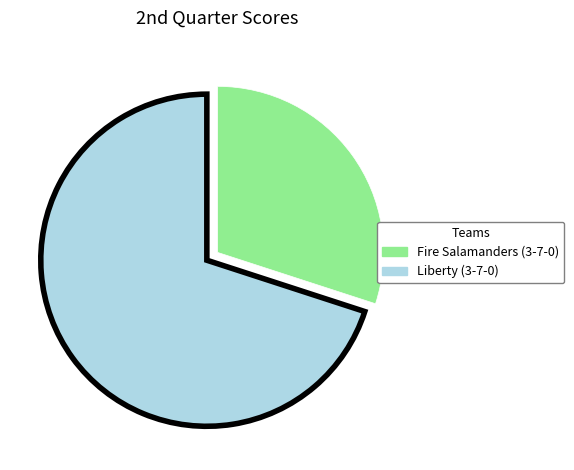

Do Liberty (3-7-0) and Fire Salamanders (3-7-0) together represent more than half of the pie?

Yes